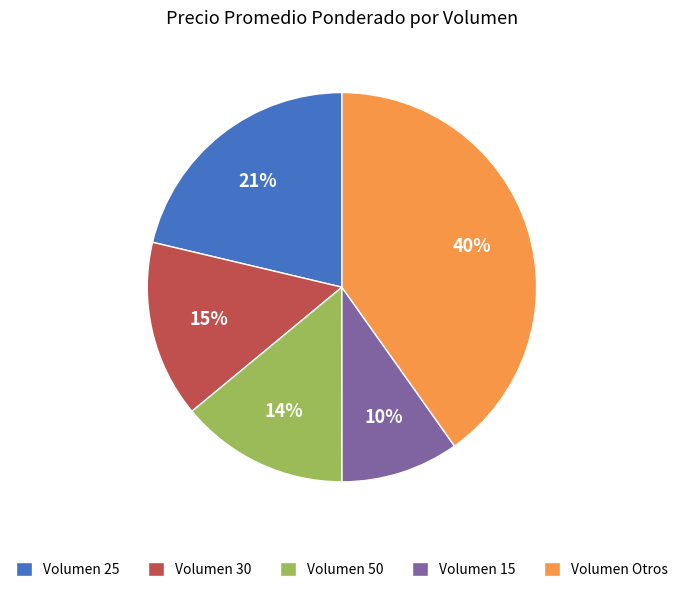

To the nearest percent, what is the combined percentage of Volumen Otros and Volumen 15?

50%